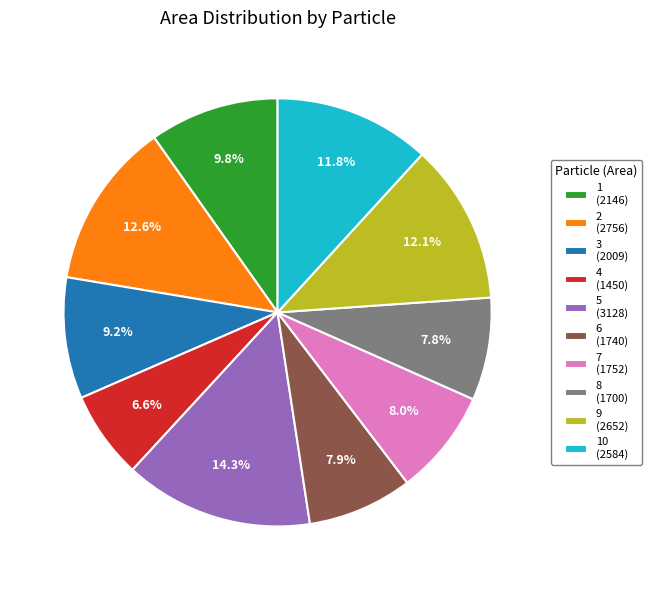

Is there any slice that represents more than half of the pie?

No